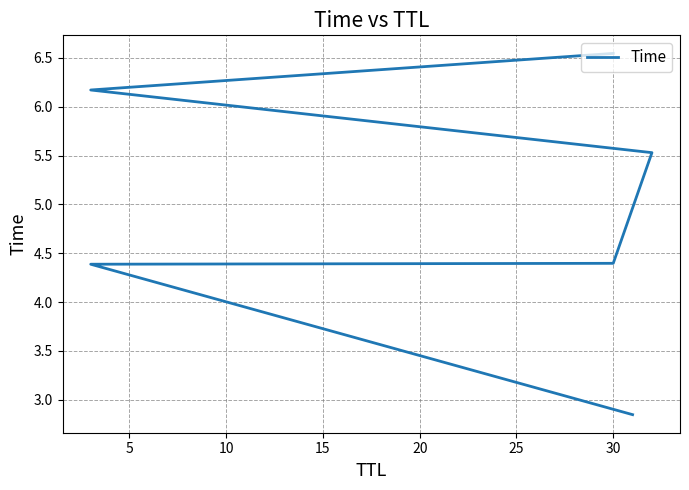

What is the value of the 6th point from the left?

6.5